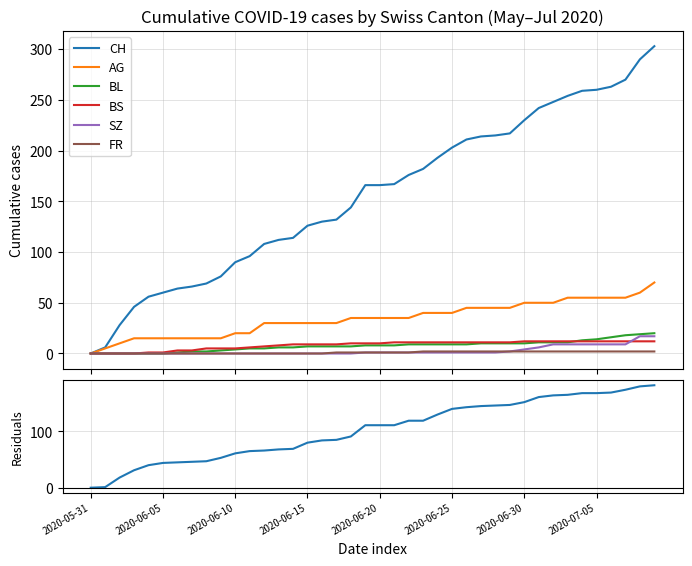

What is the average value of the BS series?

8